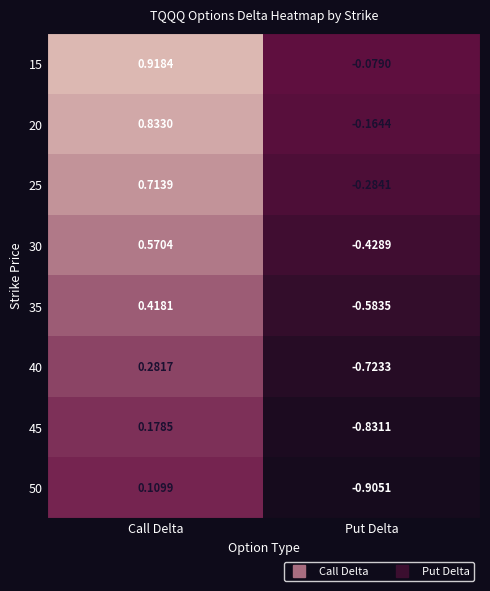

Which series has the largest range (max minus min)?

50